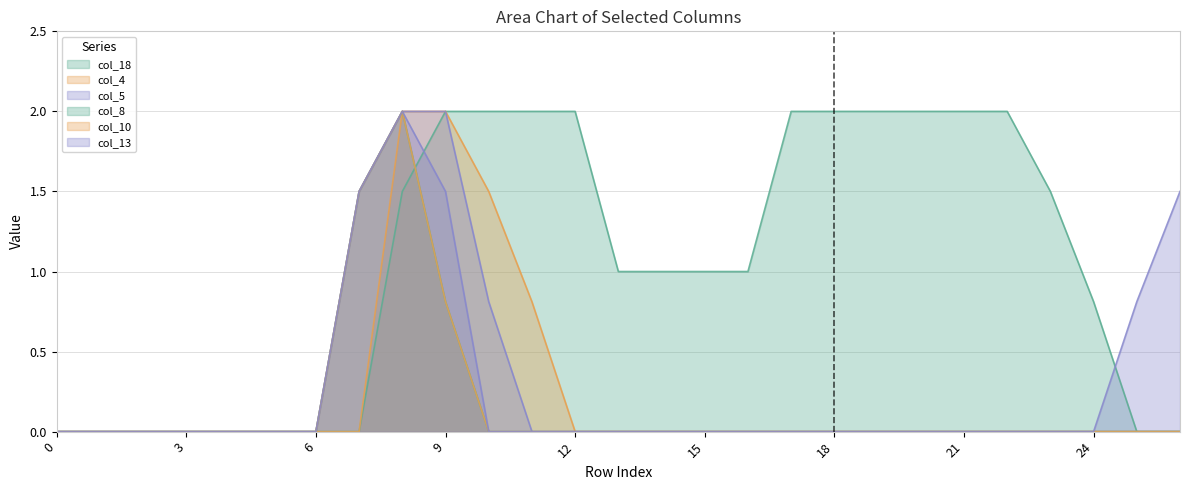

Reading right to left, transcribe all the data shown in this chart.

col_18: 26=0.0	25=0.0	24=0.8	23=1.5	22=2.0	21=2.0	20=2.0	19=2.0	18=2.0	17=2.0	16=1.0	15=1.0	14=1.0	13=1.0	12=2.0	11=2.0	10=2.0	9=2.0	8=1.5	7=0.0	6=0.0	5=0.0	4=0.0	3=0.0	2=0.0	1=0.0	0=0.0
col_4: 26=0.0	25=0.0	24=0.0	23=0.0	22=0.0	21=0.0	20=0.0	19=0.0	18=0.0	17=0.0	16=0.0	15=0.0	14=0.0	13=0.0	12=0.0	11=0.8	10=1.5	9=2.0	8=2.0	7=0.0	6=0.0	5=0.0	4=0.0	3=0.0	2=0.0	1=0.0	0=0.0
col_5: 26=0.0	25=0.0	24=0.0	23=0.0	22=0.0	21=0.0	20=0.0	19=0.0	18=0.0	17=0.0	16=0.0	15=0.0	14=0.0	13=0.0	12=0.0	11=0.0	10=0.8	9=2.0	8=2.0	7=1.5	6=0.0	5=0.0	4=0.0	3=0.0	2=0.0	1=0.0	0=0.0
col_8: 26=0.0	25=0.0	24=0.0	23=0.0	22=0.0	21=0.0	20=0.0	19=0.0	18=0.0	17=0.0	16=0.0	15=0.0	14=0.0	13=0.0	12=0.0	11=0.0	10=0.0	9=0.8	8=2.0	7=1.5	6=0.0	5=0.0	4=0.0	3=0.0	2=0.0	1=0.0	0=0.0
col_10: 26=0.0	25=0.0	24=0.0	23=0.0	22=0.0	21=0.0	20=0.0	19=0.0	18=0.0	17=0.0	16=0.0	15=0.0	14=0.0	13=0.0	12=0.0	11=0.0	10=0.0	9=0.8	8=2.0	7=1.5	6=0.0	5=0.0	4=0.0	3=0.0	2=0.0	1=0.0	0=0.0
col_13: 26=1.5	25=0.8	24=0.0	23=0.0	22=0.0	21=0.0	20=0.0	19=0.0	18=0.0	17=0.0	16=0.0	15=0.0	14=0.0	13=0.0	12=0.0	11=0.0	10=0.0	9=1.5	8=2.0	7=1.5	6=0.0	5=0.0	4=0.0	3=0.0	2=0.0	1=0.0	0=0.0